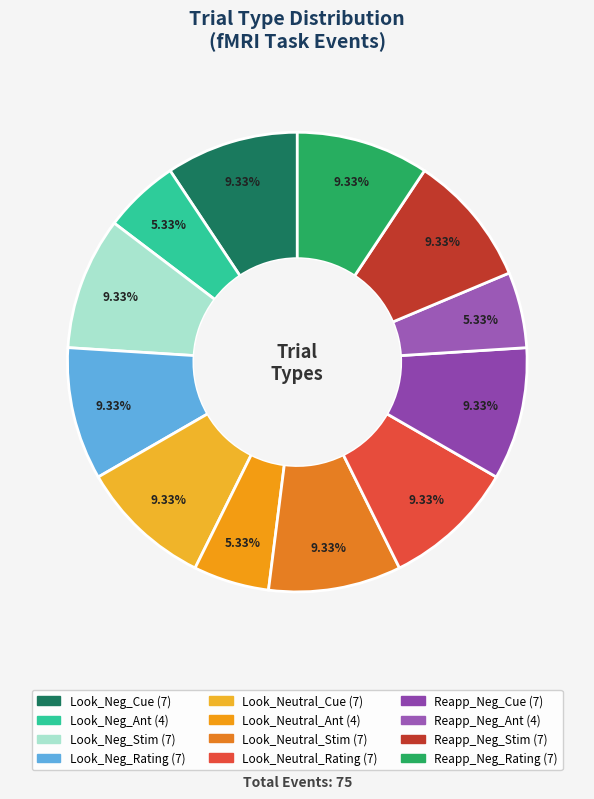

How many slices are in this pie chart?

12